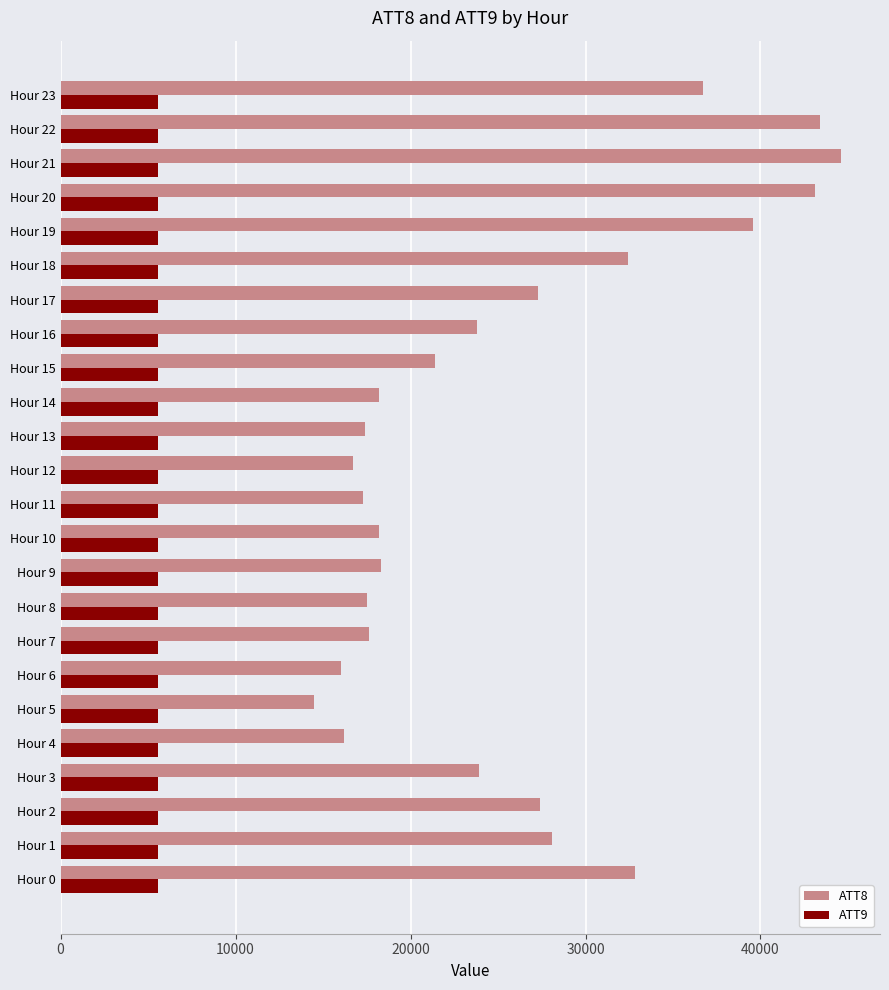

What is the difference between the maximum and minimum values in the ATT9 series?

53.6